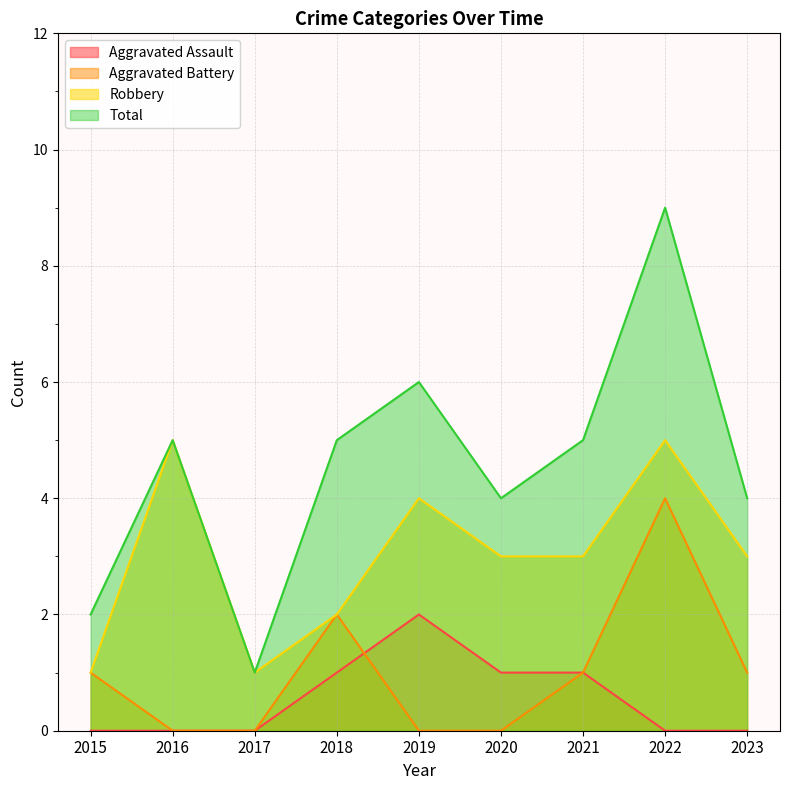

List the labels in order of Total value, largest first.

2022, 2019, 2016, 2018, 2021, 2020, 2023, 2015, 2017